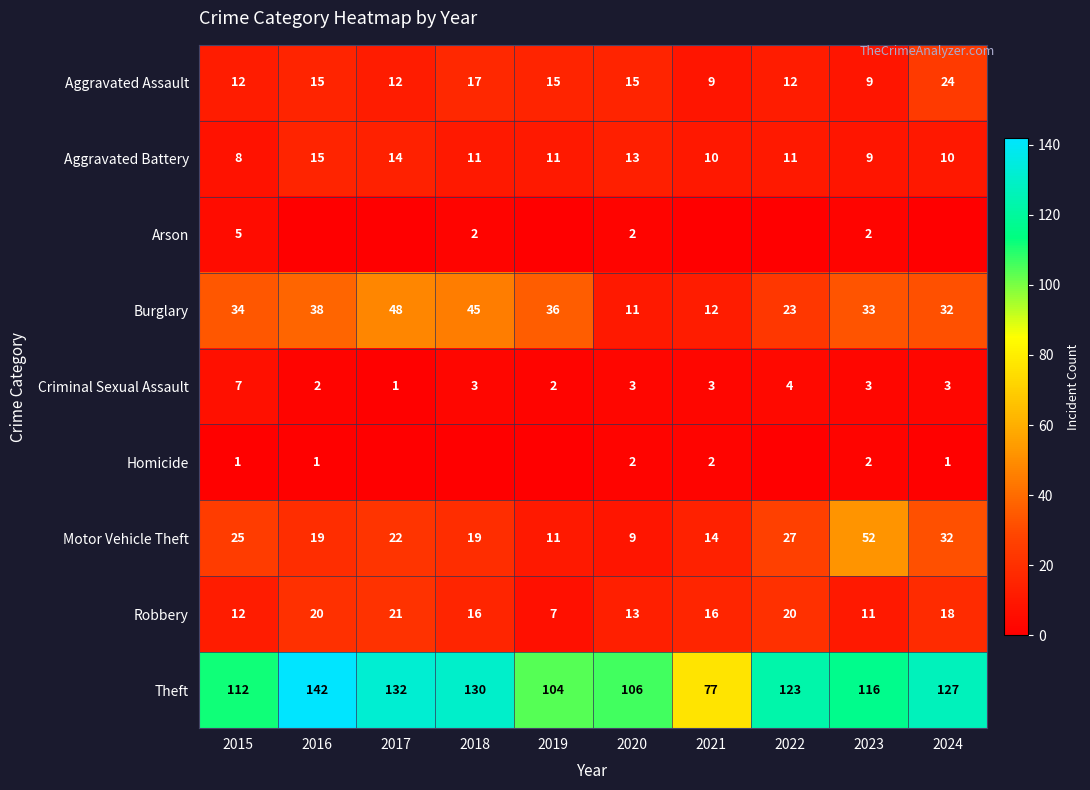

At which category is the sum across all series the highest?

2016